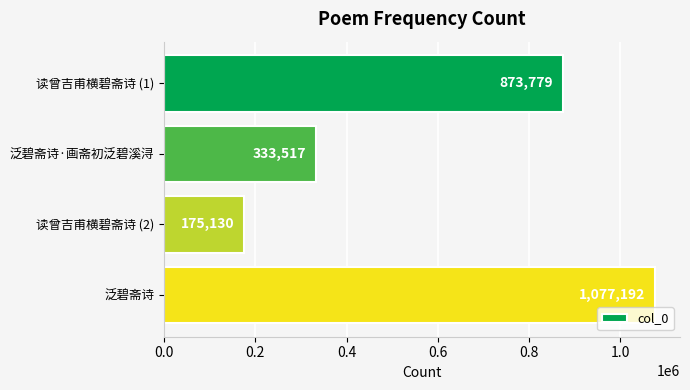

Are the bars grouped side by side (vs. stacked)?

No